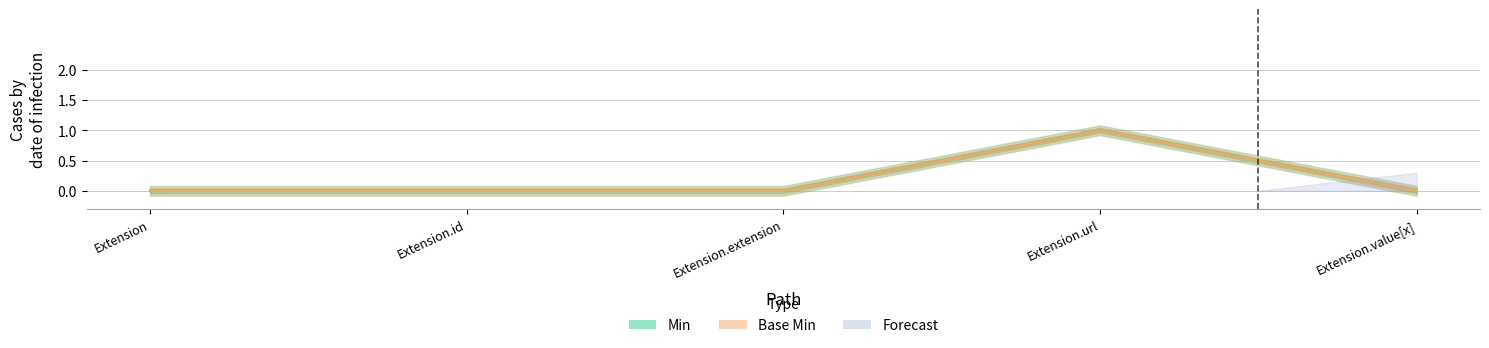

The value of Base Min at Extension.id is 0. True or false?

False